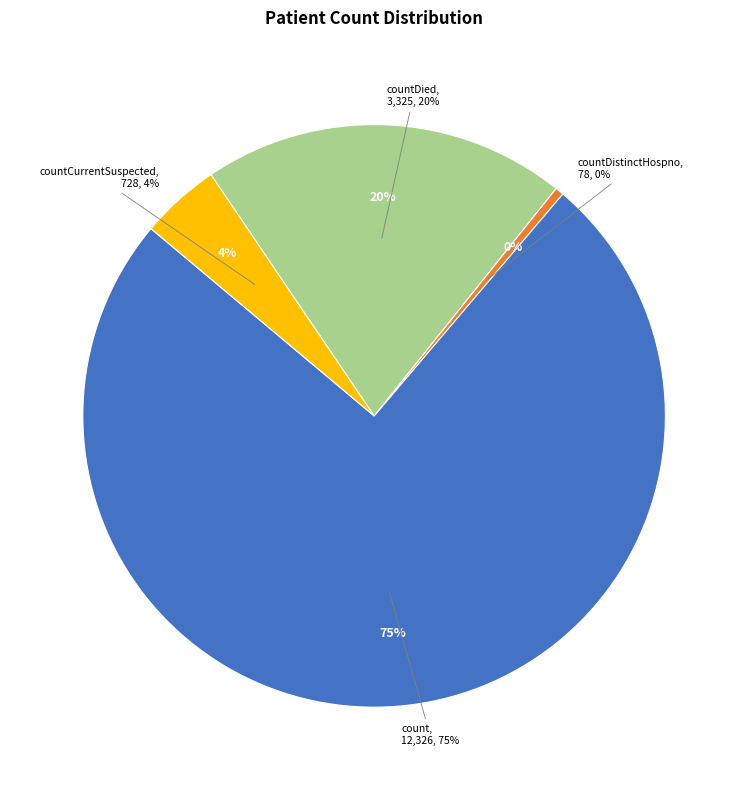

To the nearest percent, what is the difference between the largest and smallest slice percentages?

75%